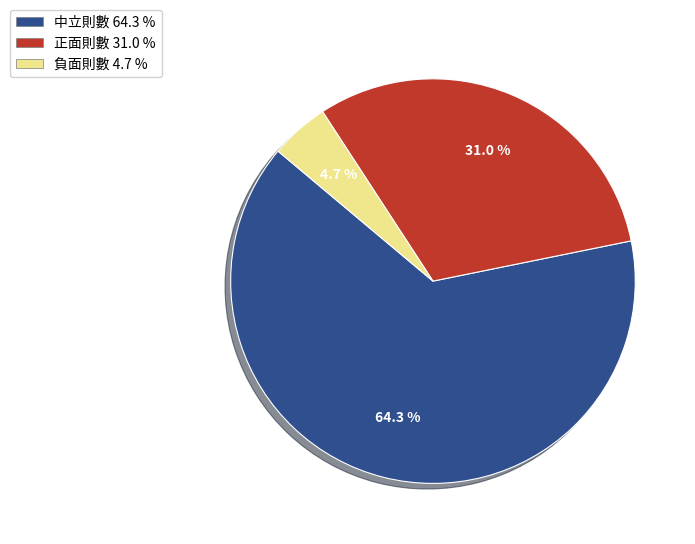

The 正面則數 slice represents 46% of the pie. True or false?

False